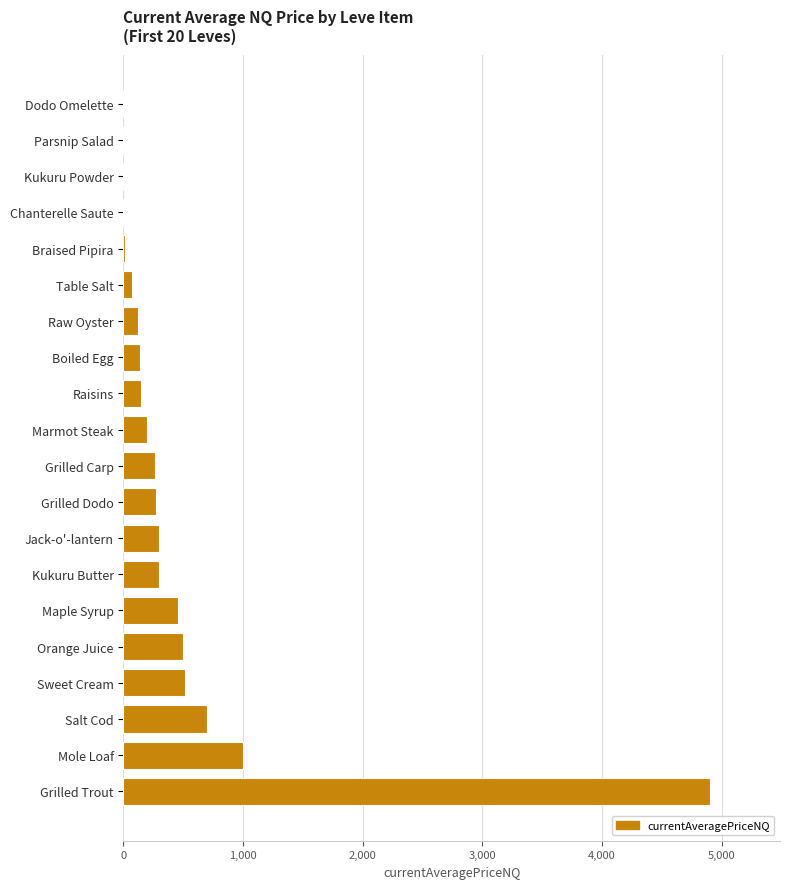

Where is the data nearest to the value 2449?

Mole Loaf